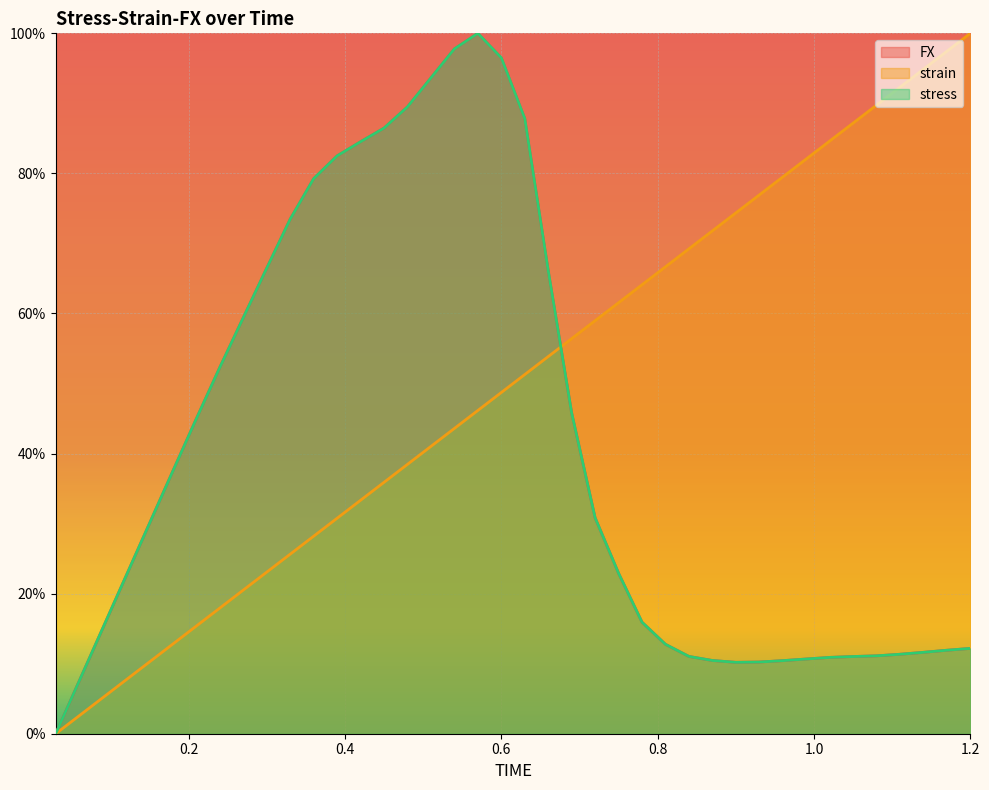

What is the value of the strain point at the 8th from the left?

17.9